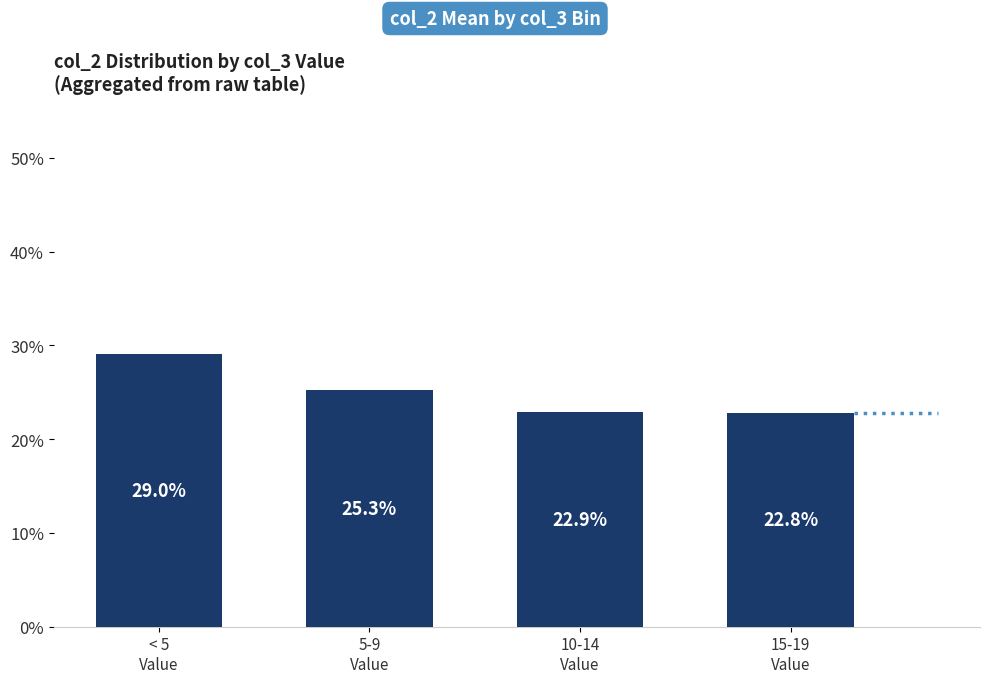

What is the difference between the values at 5-9
Value and 10-14
Value?

2.4